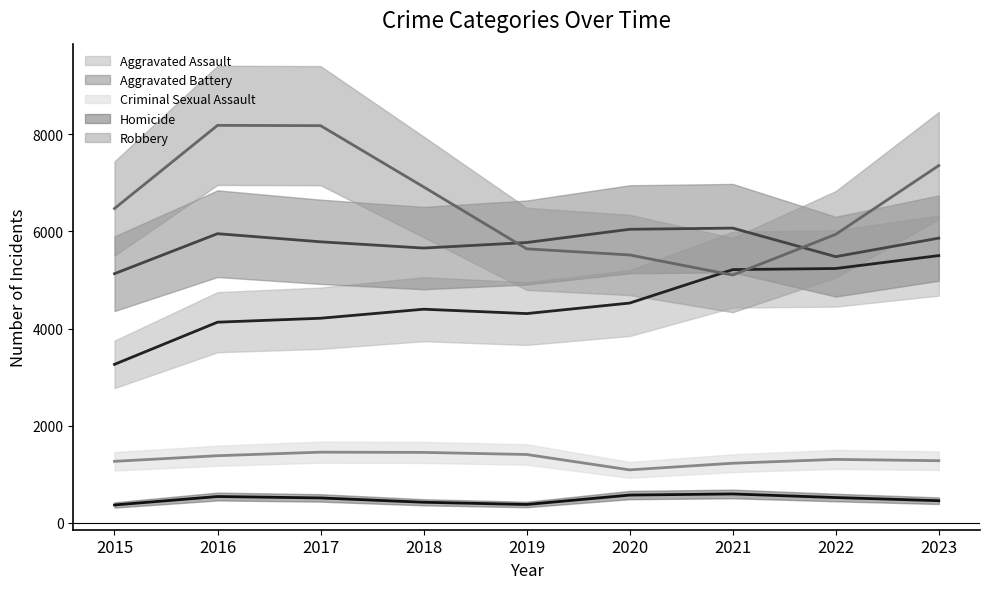

How many data points does each series have?

9